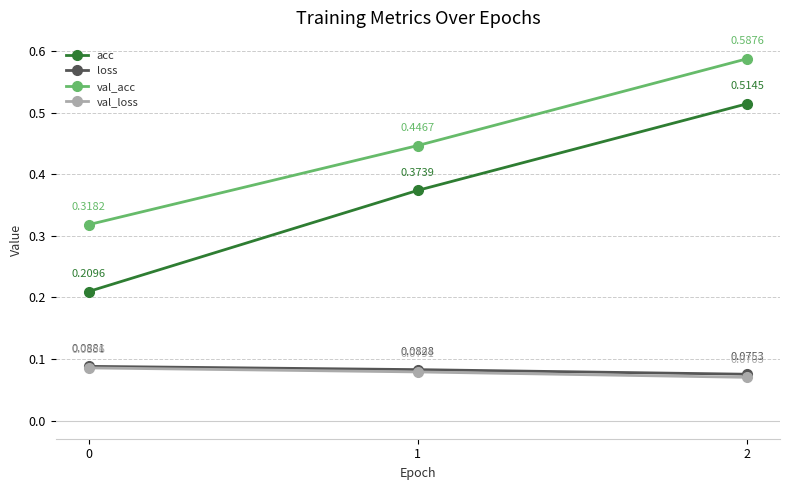

At which label does val_loss reach its minimum?

2